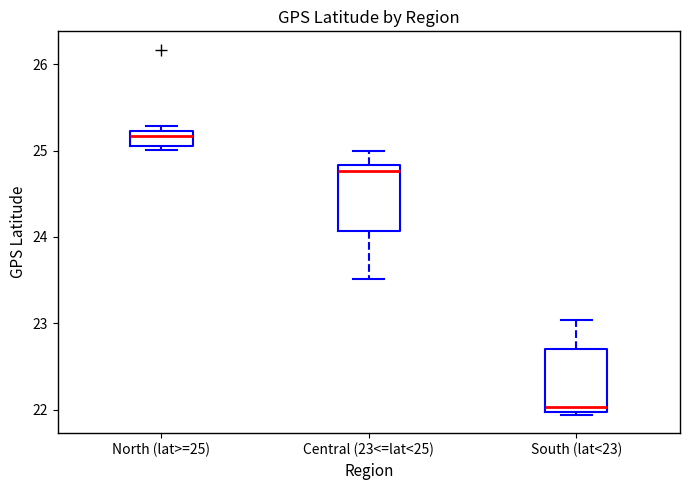

Reading left to right, transcribe this box plot: for each box, give where its median line is, the range the box spans, and where its two whiskers end, as read against the y-axis. The values are not printed on the chart, so give them approximately, as read against the axis.

North (lat>=25): median 25.2 (just below the box's upper edge), box 25.1 to 25.2, whiskers 25.0 to 25.3
Central (23<=lat<25): median 24.8 (just below the box's upper edge), box 24.1 to 24.8, whiskers 23.5 to 25.0
South (lat<23): median 22.0 (just above the box's lower edge), box 22.0 to 22.7, whiskers 21.9 to 23.0